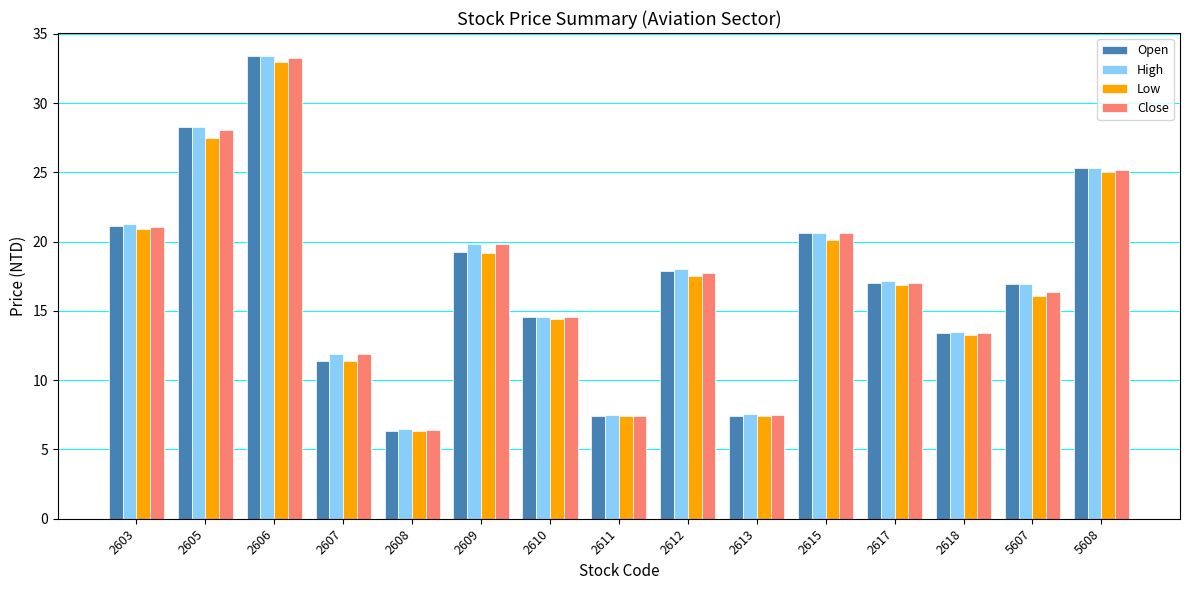

At which label does Close first exceed 17?

2603